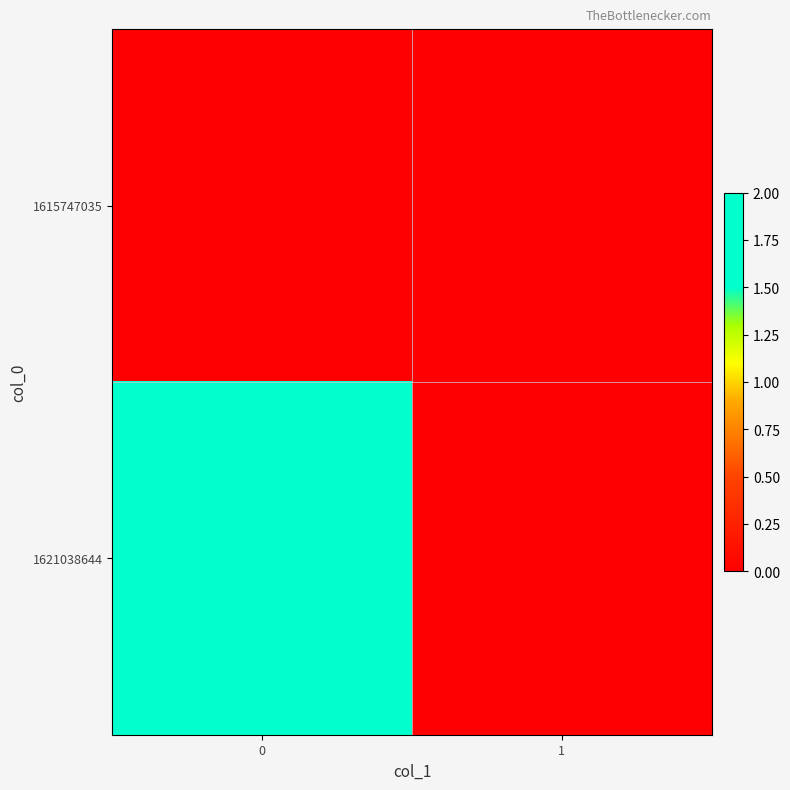

Which series has the widest spread of values?

row_1